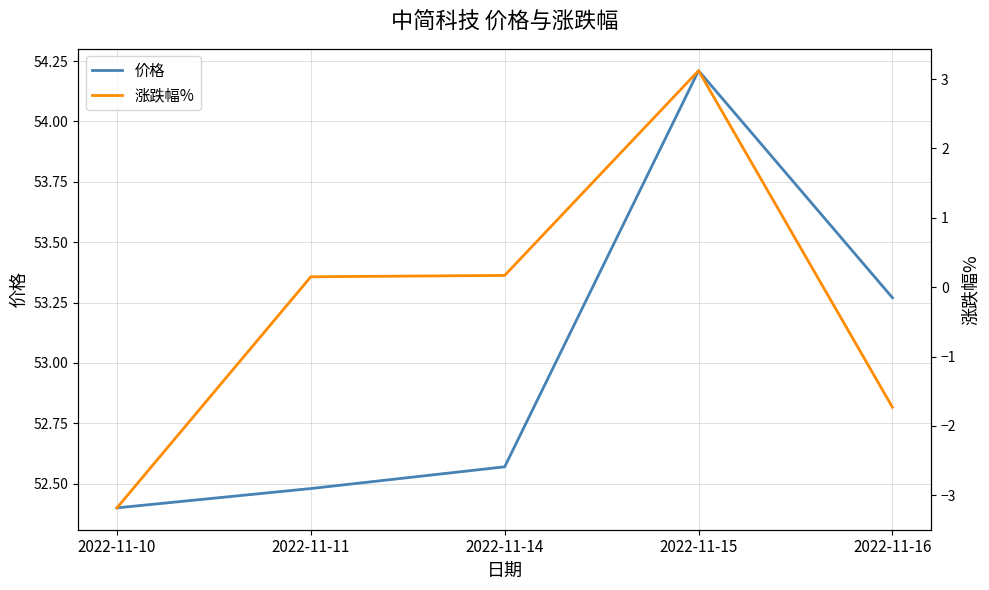

What is the average value of the 价格 series?

53.0